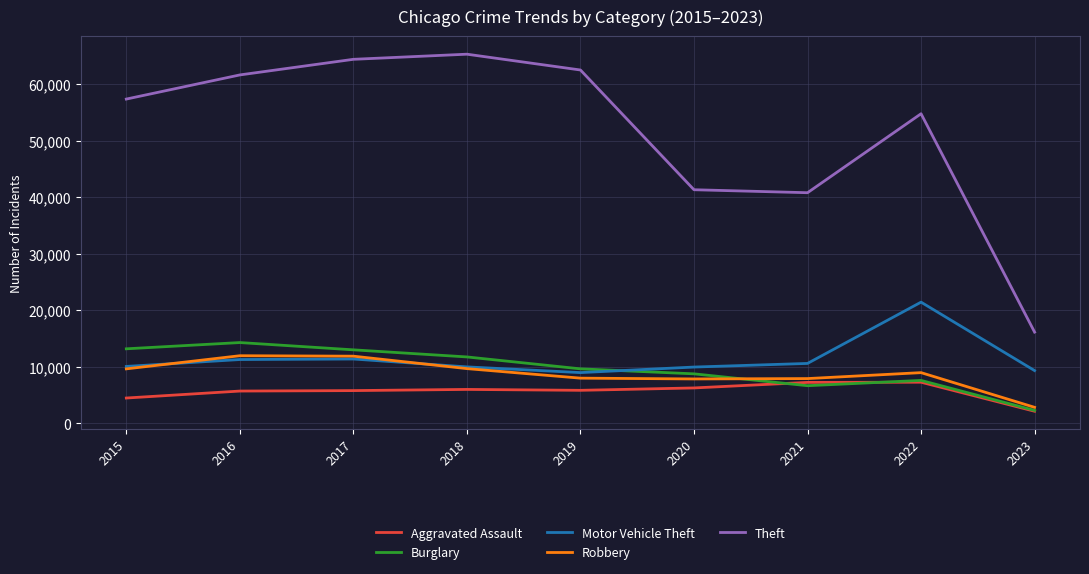

Which series has the largest range (max minus min)?

Theft